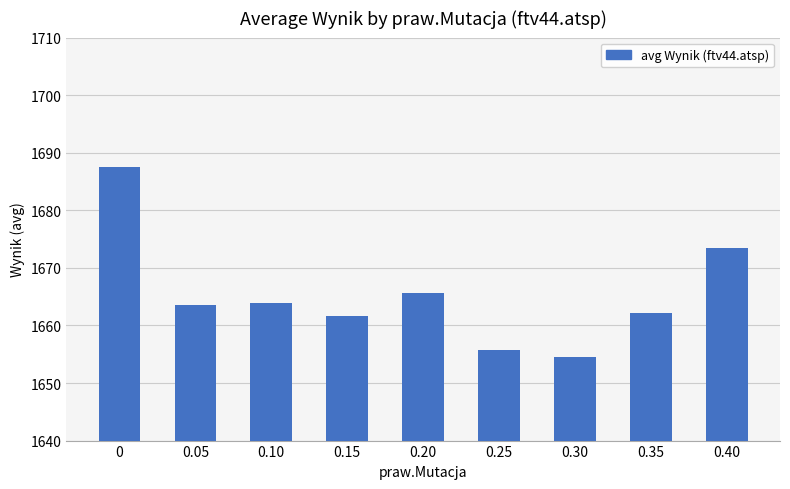

Between 0.25 and 0.20, which is larger?

0.20